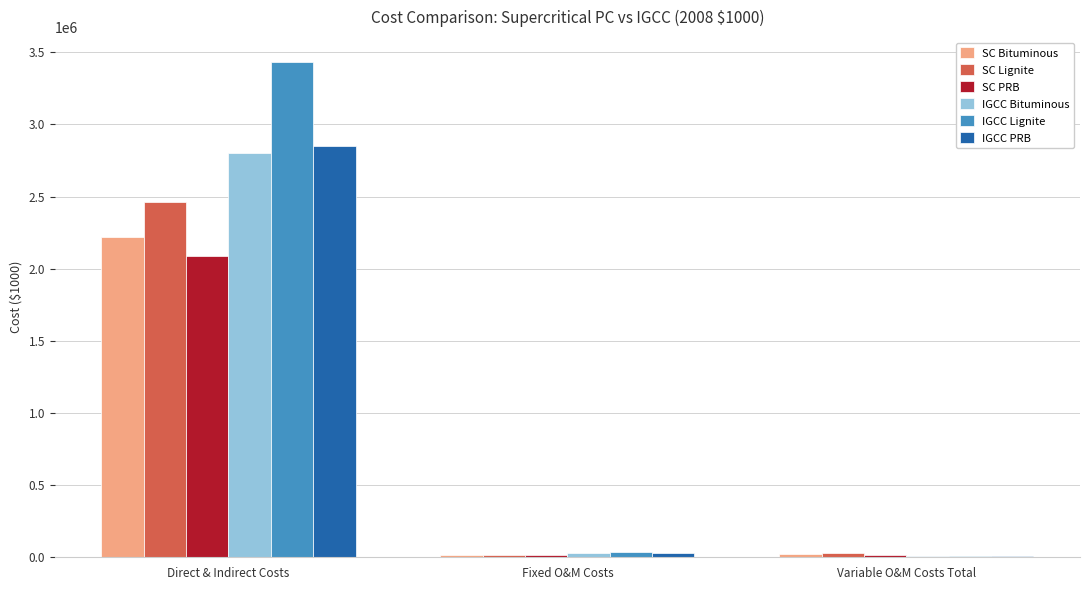

Which series changed the most between Direct & Indirect Costs and Variable O&M Costs Total?

IGCC Lignite